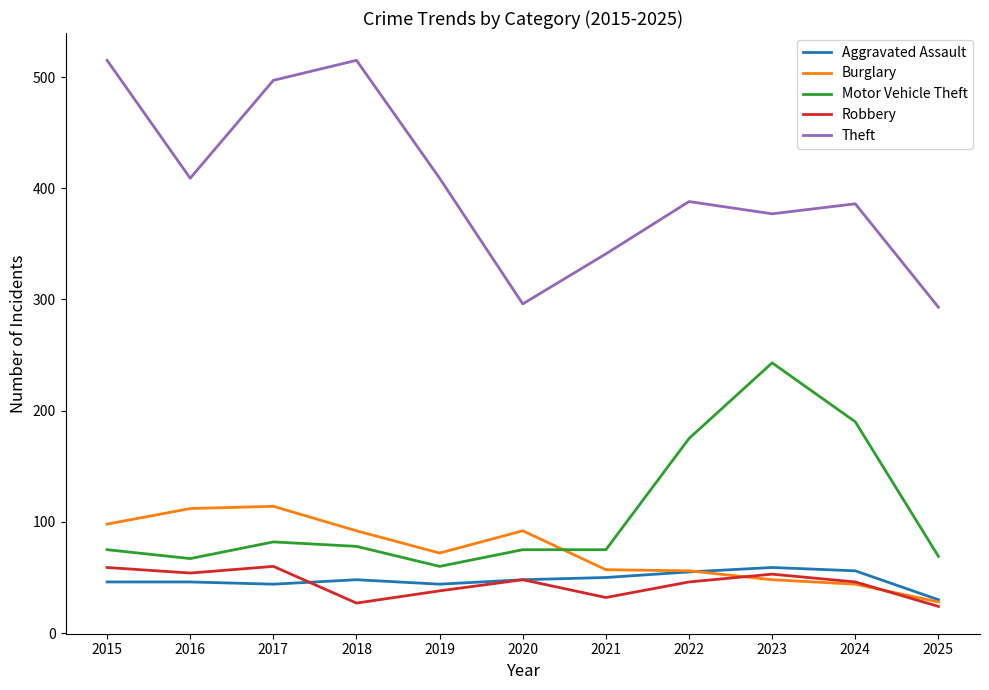

True or false: Theft has a value of 110 at 2015.

False